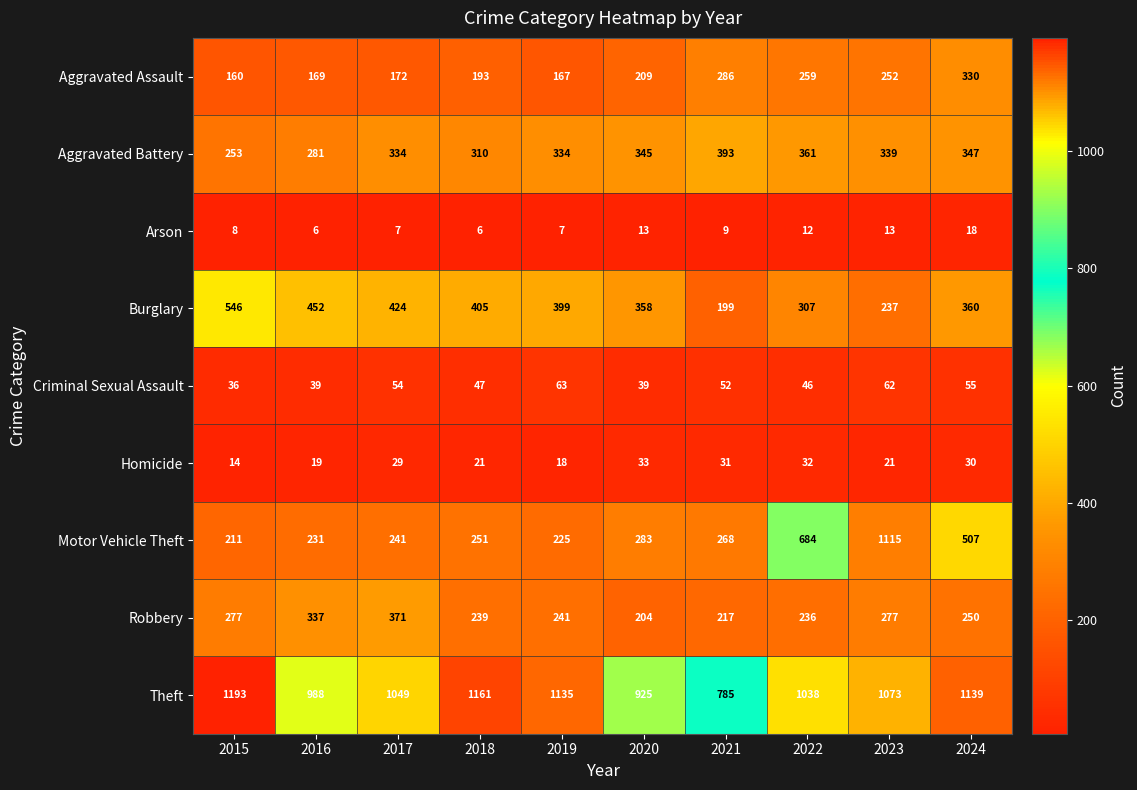

Which series has the largest range (max minus min)?

Motor Vehicle Theft